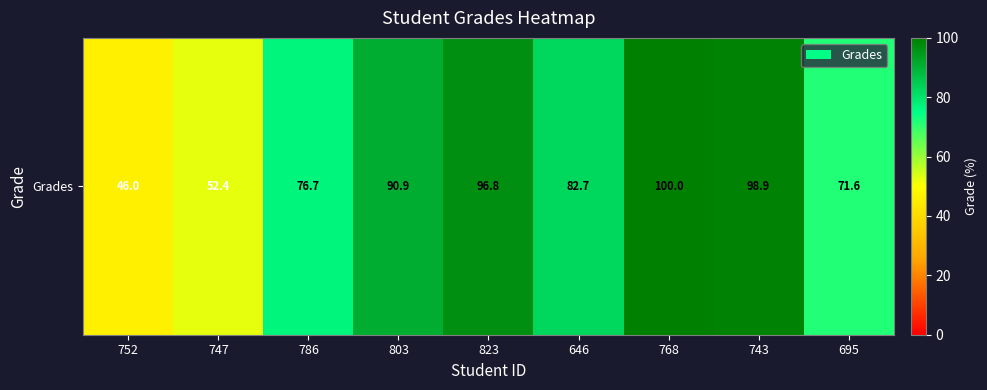

What value does the data have at 786?

76.7